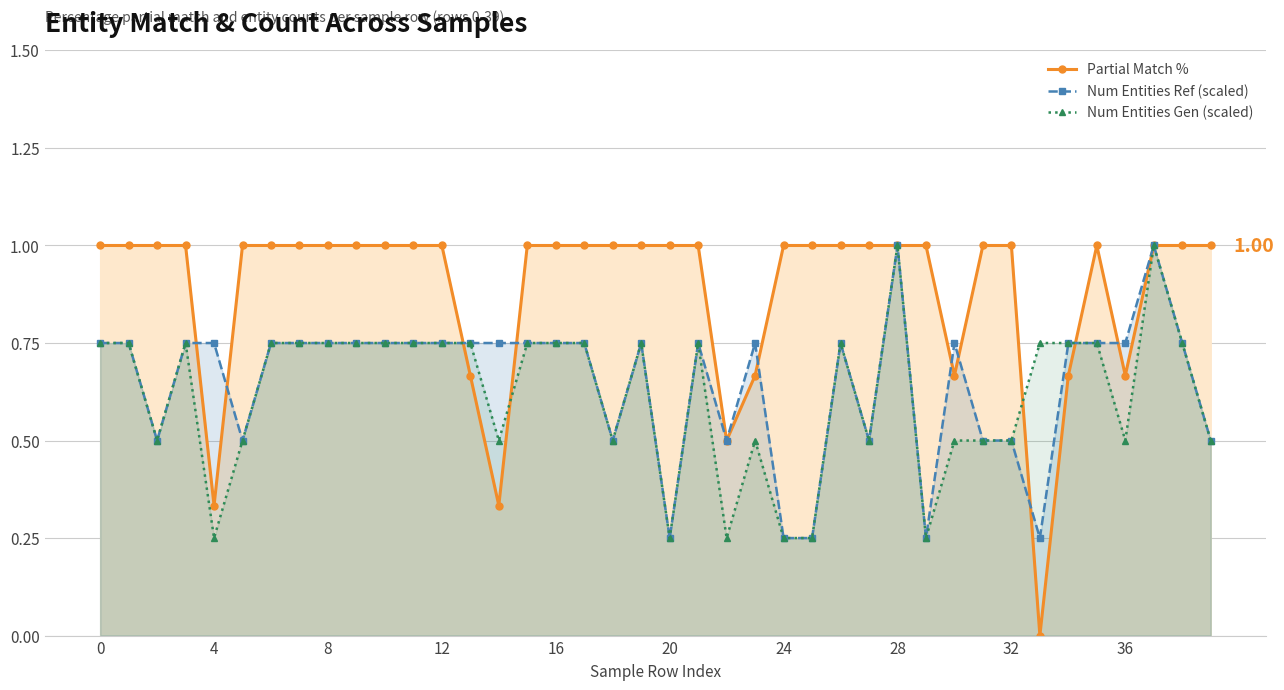

Count the number of categories in the chart.

40